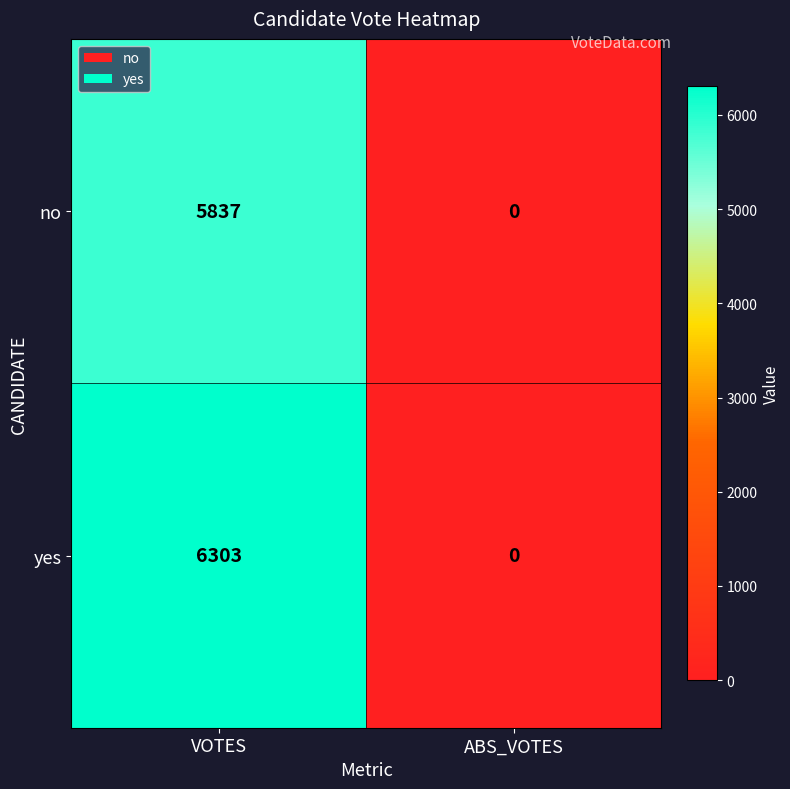

The yes series shows 0 at ABS_VOTES. True or false?

True